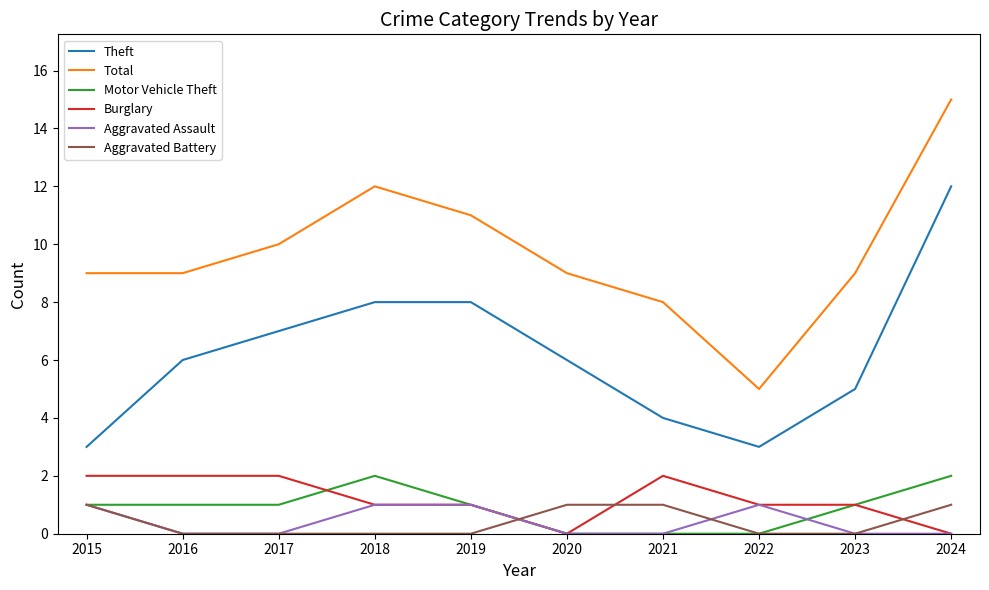

True or false: Total has a value of 17 at 2019.

False